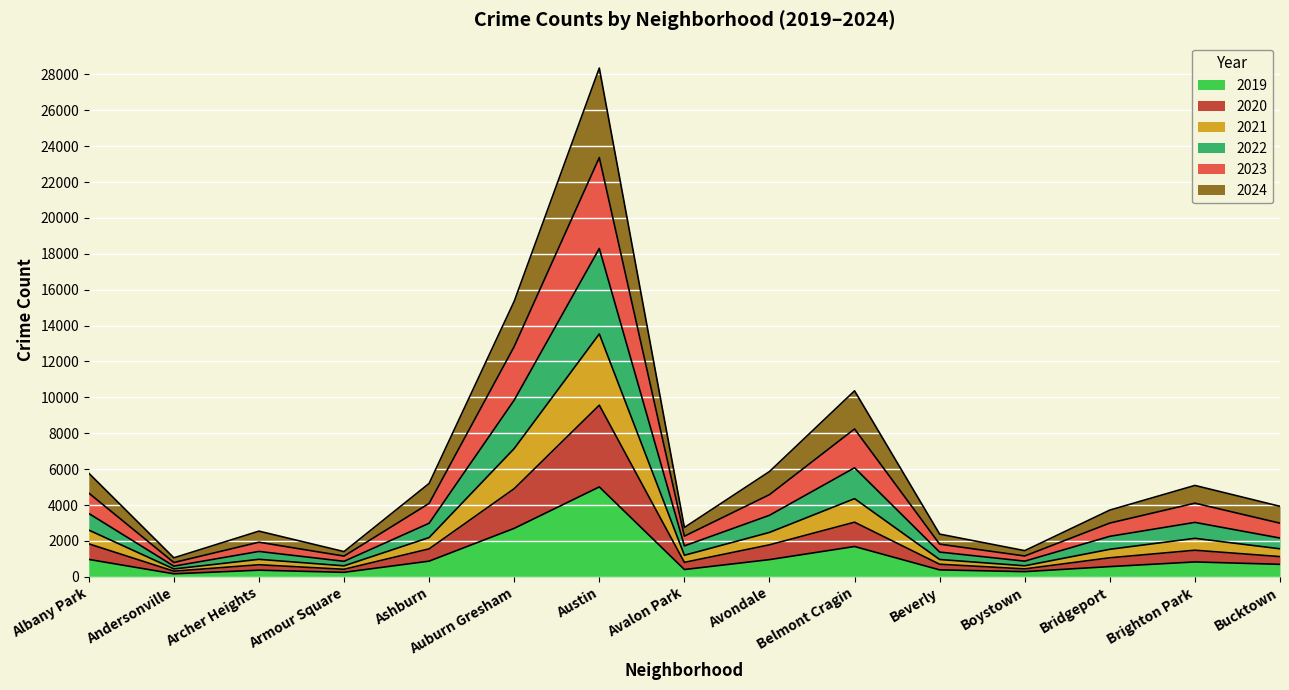

Which category has the highest value in the 2019 series?

Austin